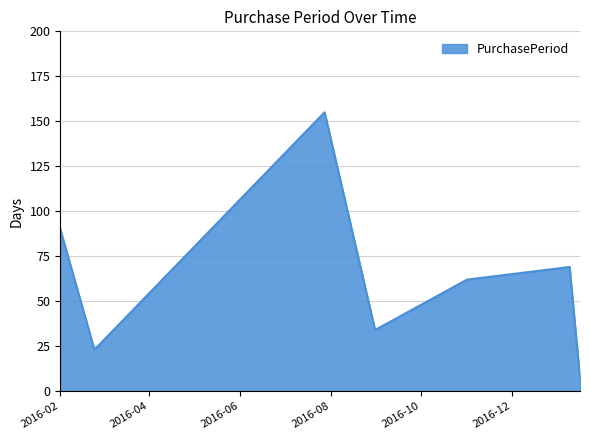

What is the smallest value displayed?

7